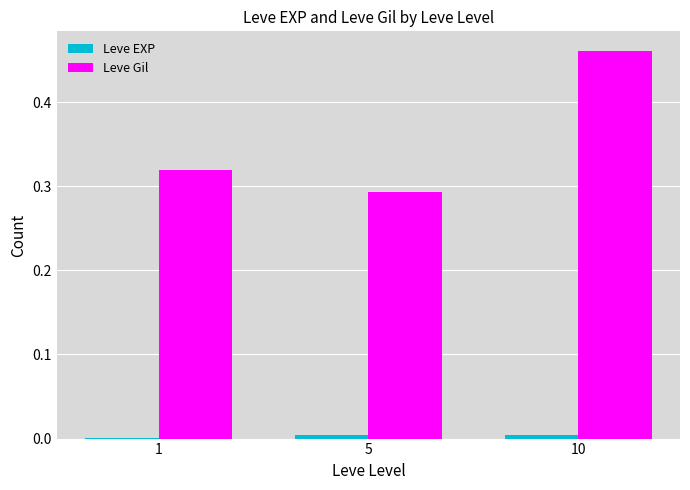

At which category does the chart reach its peak across all series?

10